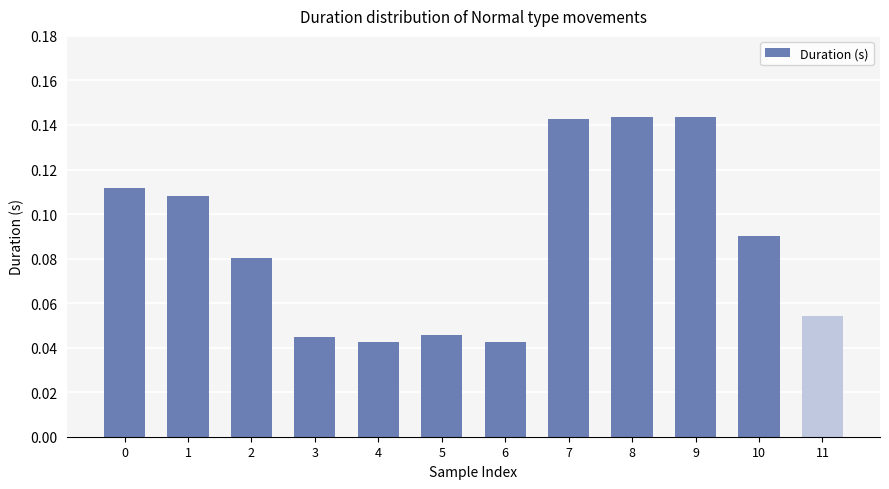

Count the values in the range 0 to 1.

12